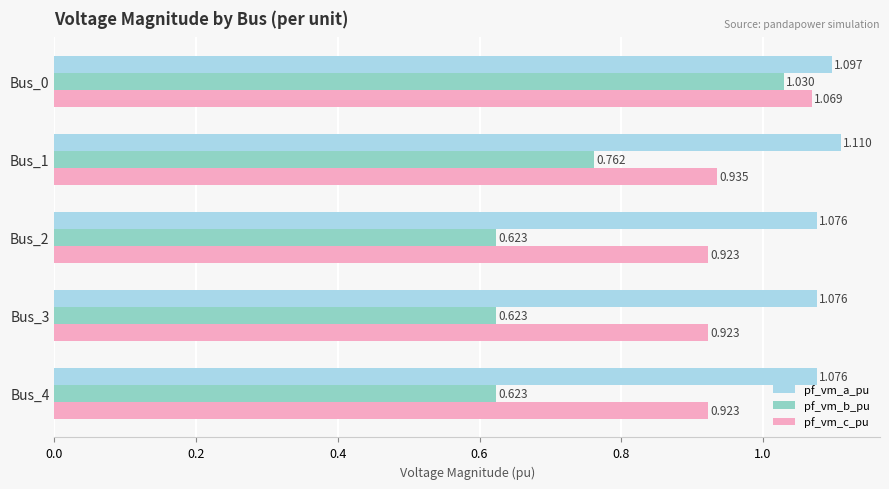

Rank the series at Bus_1 from lowest to highest value.

pf_vm_b_pu, pf_vm_c_pu, pf_vm_a_pu